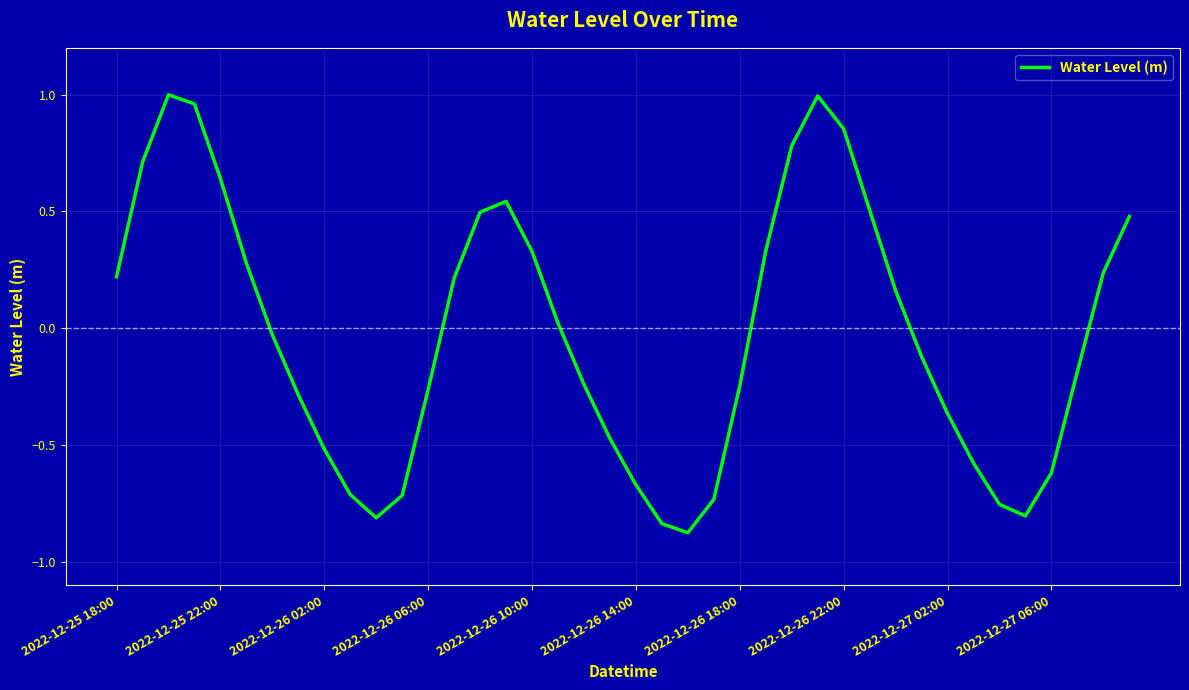

How many distinct data groups are displayed?

1